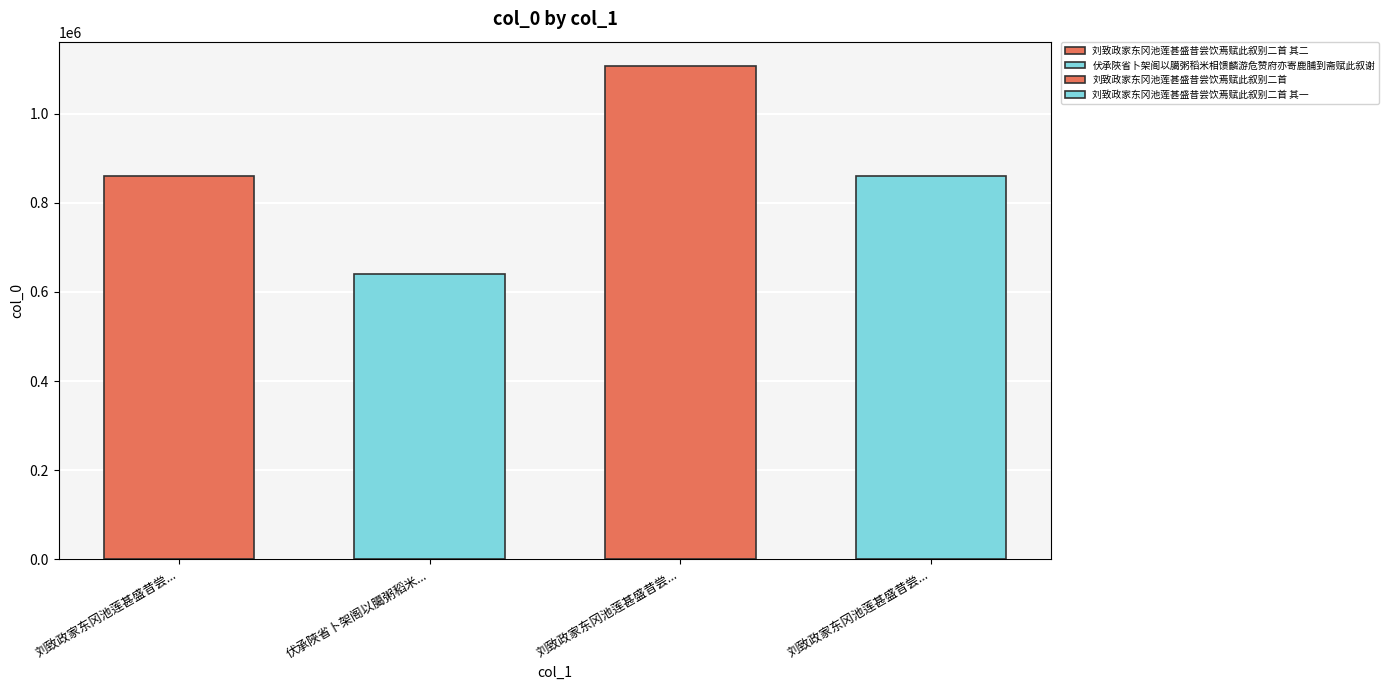

List the labels in order of value, smallest first.

伏承陜省卜架阁以臈粥稻米相馈麟游危赞府亦寄鹿脯到斋赋此叙谢, 刘致政家东冈池莲甚盛昔尝饮焉赋此叙别二首 其二, 刘致政家东冈池莲甚盛昔尝饮焉赋此叙别二首 其一, 刘致政家东冈池莲甚盛昔尝饮焉赋此叙别二首